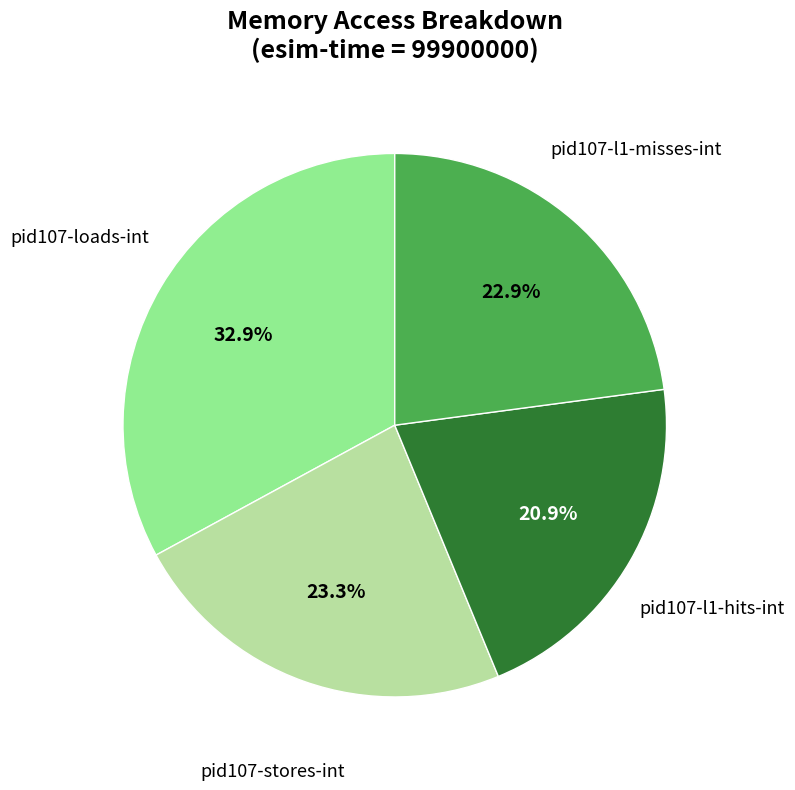

Is there a majority slice in this chart?

No